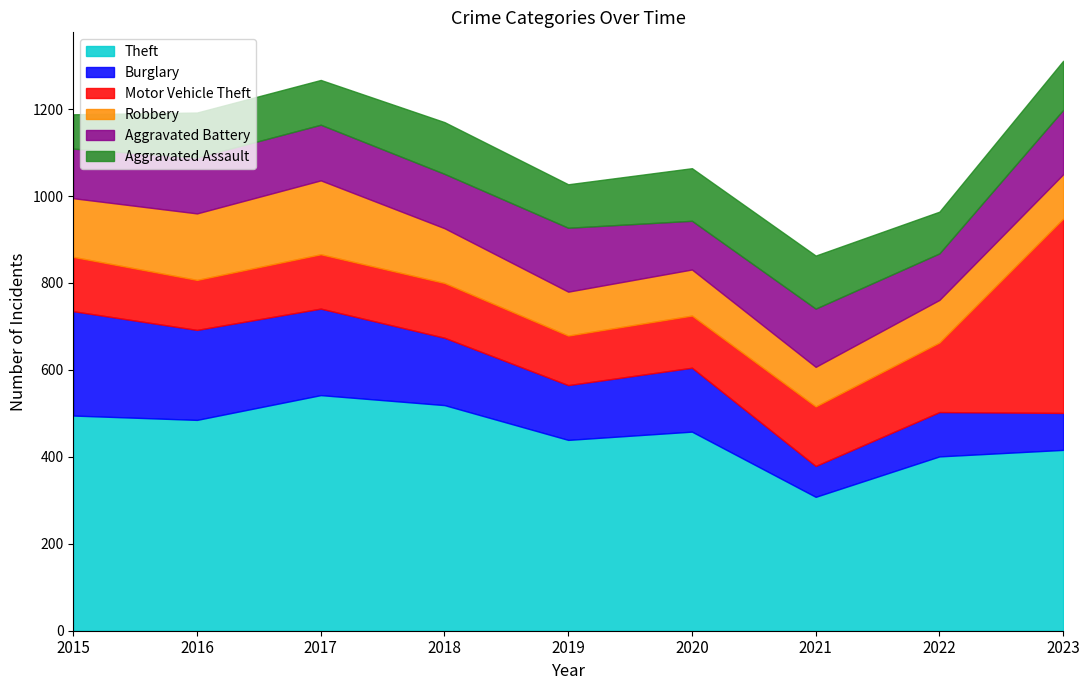

True or false: Burglary has a value of 207 at 2016.

True